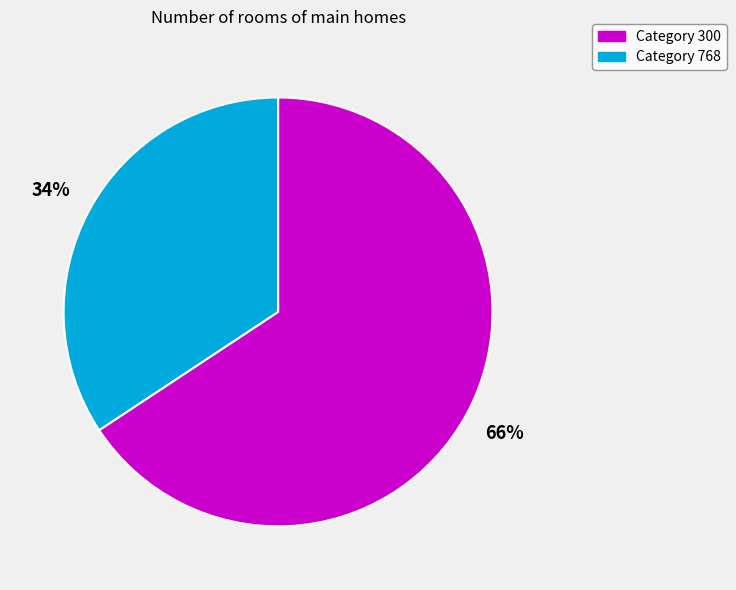

To the nearest percent, what is the average slice percentage?

50%